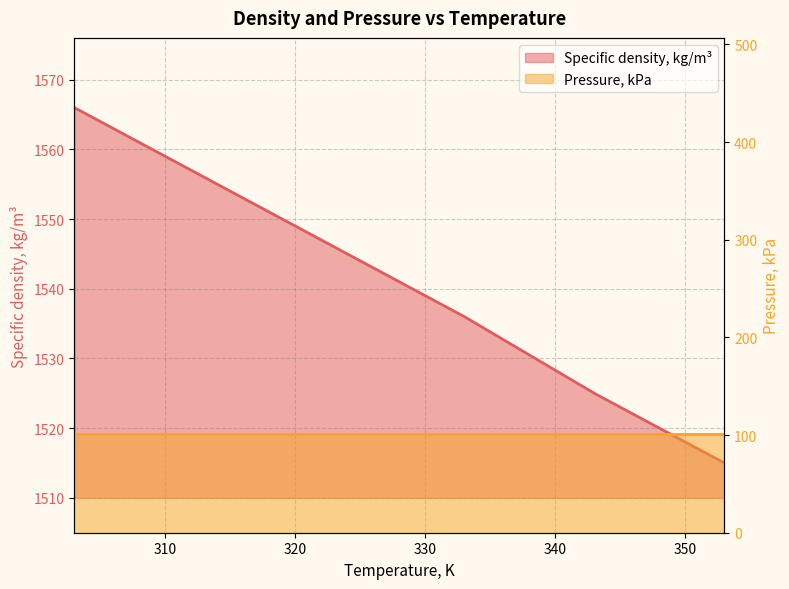

True or false: the data has more than 1 interior local peaks.

False